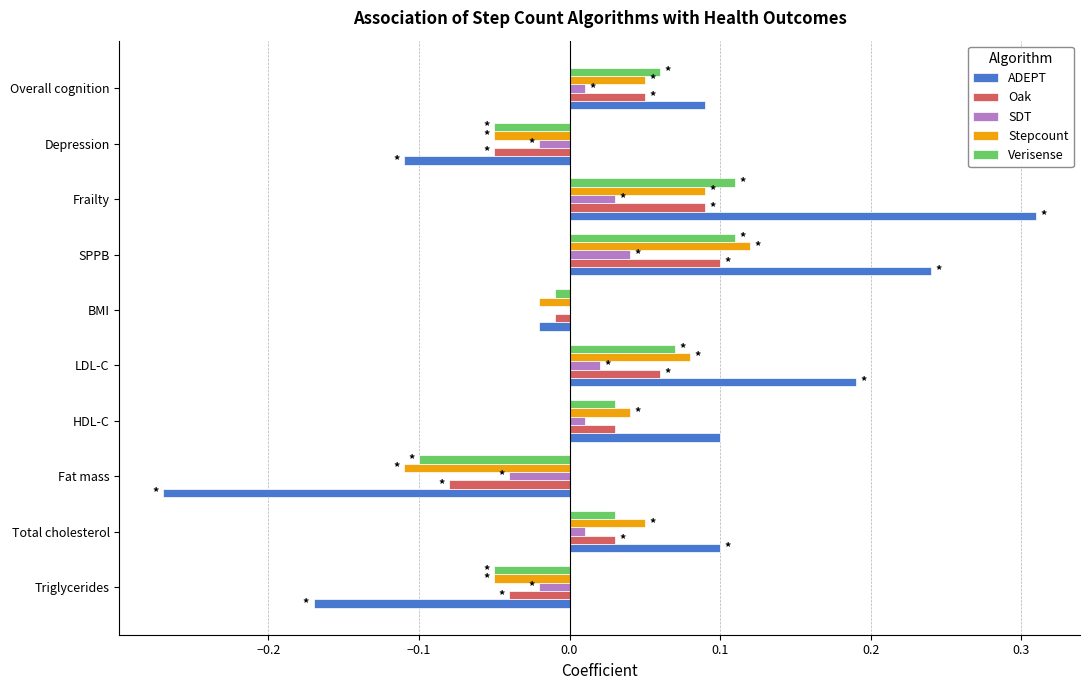

Which category has the highest value across all series?

Frailty